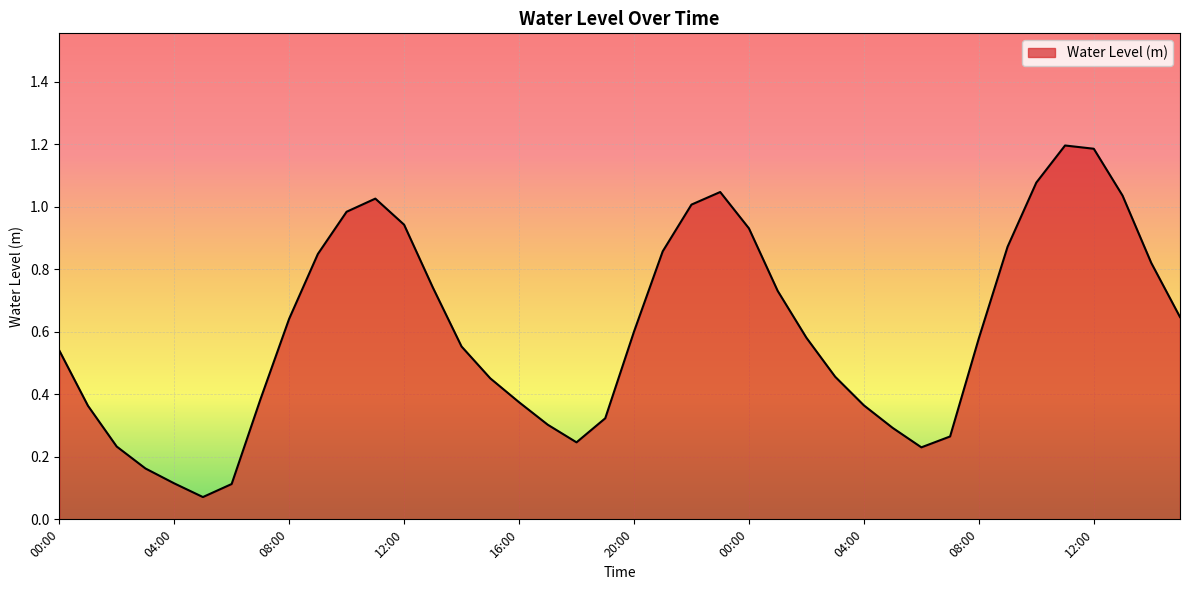

What is the greatest value displayed?

1.2